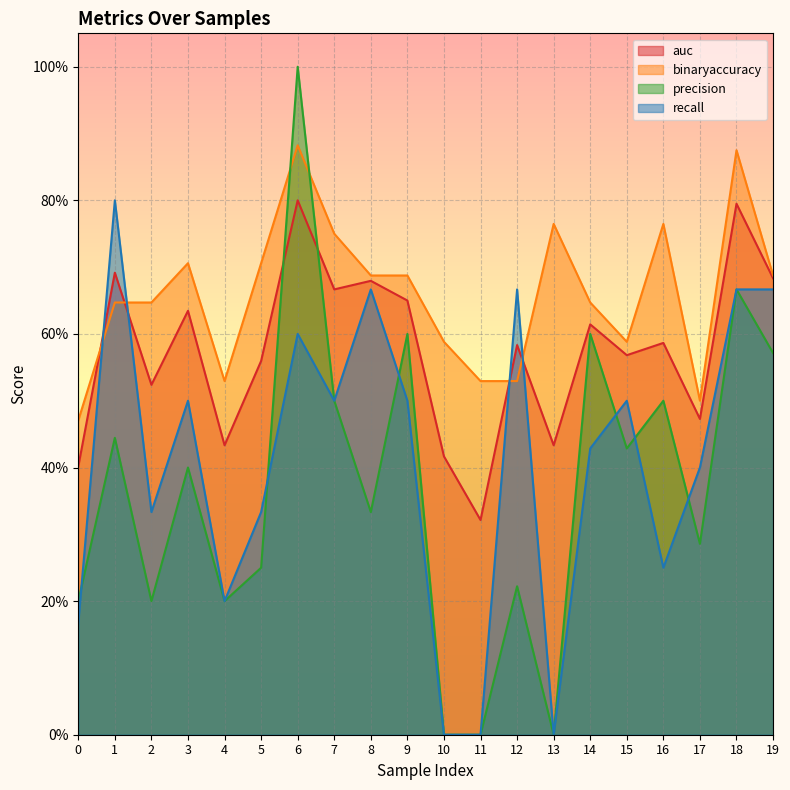

Which series has the largest total across all categories?

binaryaccuracy